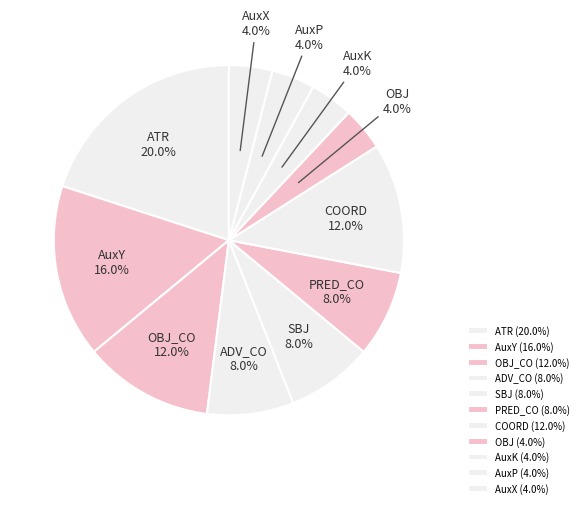

Does any single category account for the majority?

No